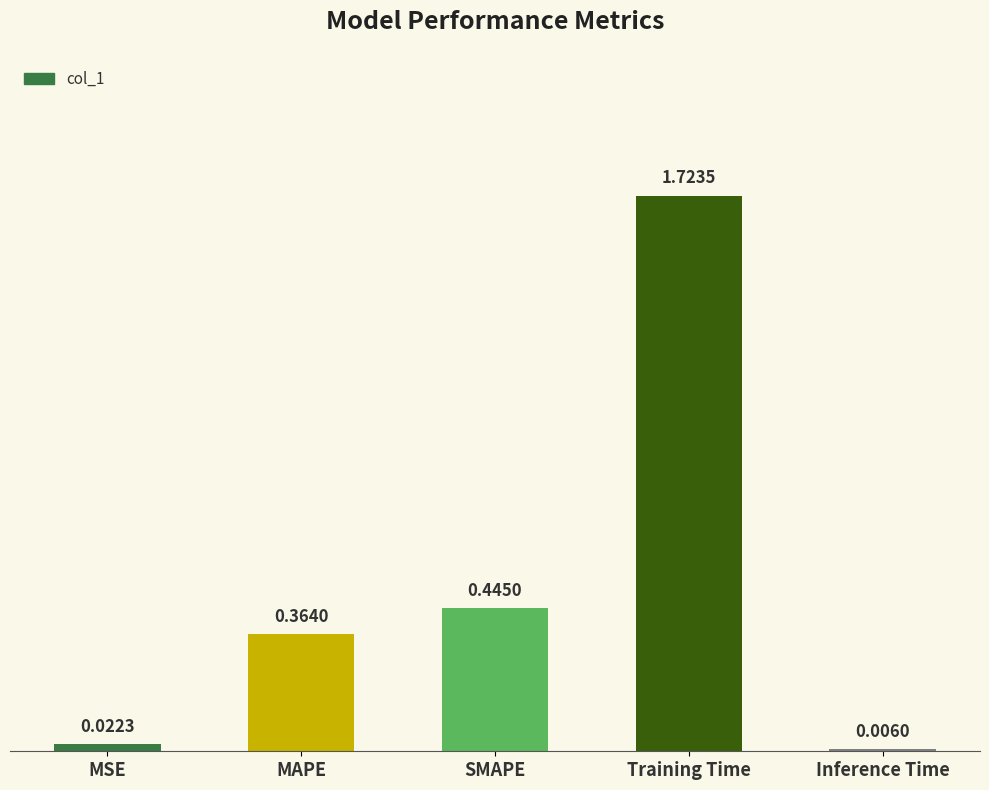

Count the number of data series in this chart.

1